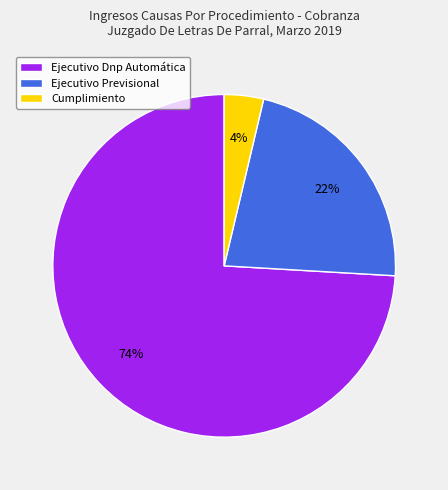

What is the largest slice in the pie chart?

Ejecutivo Dnp Automática